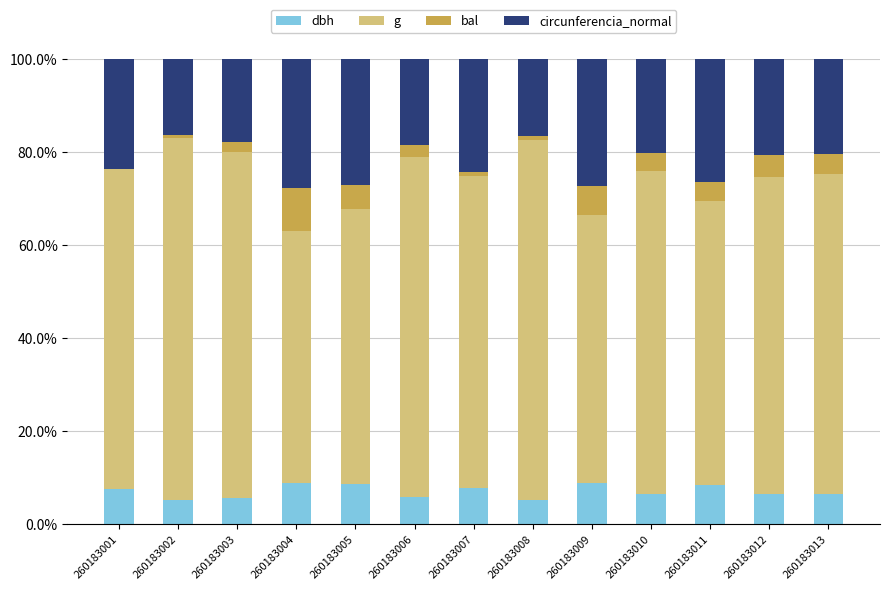

How many series are shown in this chart?

4